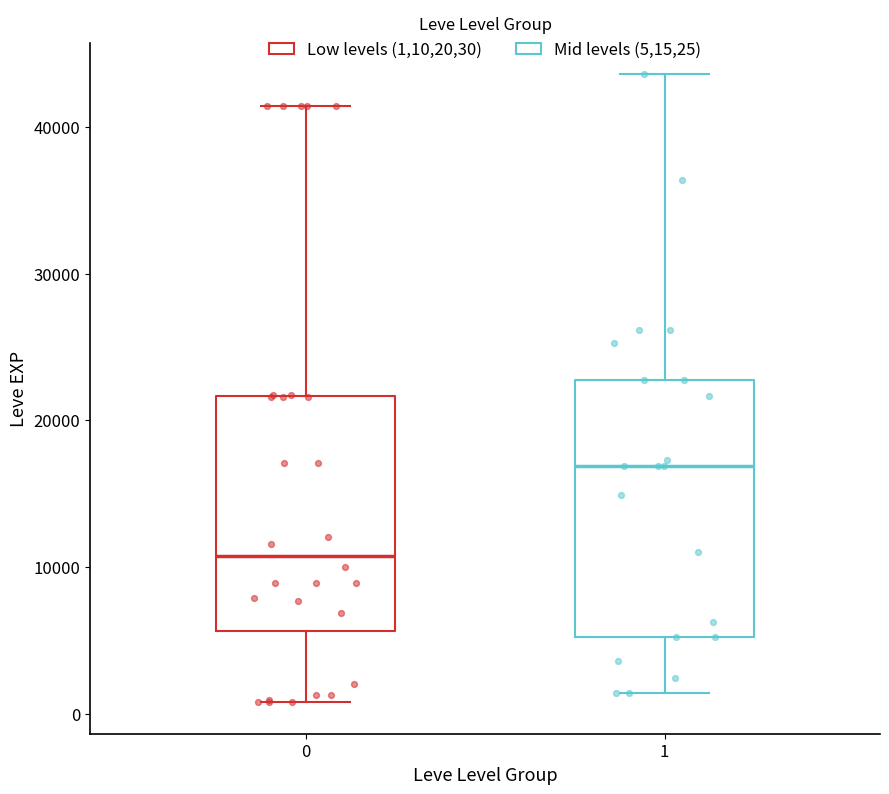

Reading left to right, read every box against the y-axis: the position of its median line, the range the box covers, and the ends of its whiskers. The values are not printed on the chart, so give them approximately, as read against the axis.

0: median 11000, box 6000 to 22000, whiskers 1000 to 41000
1: median 17000, box 5000 to 23000, whiskers 1000 to 44000